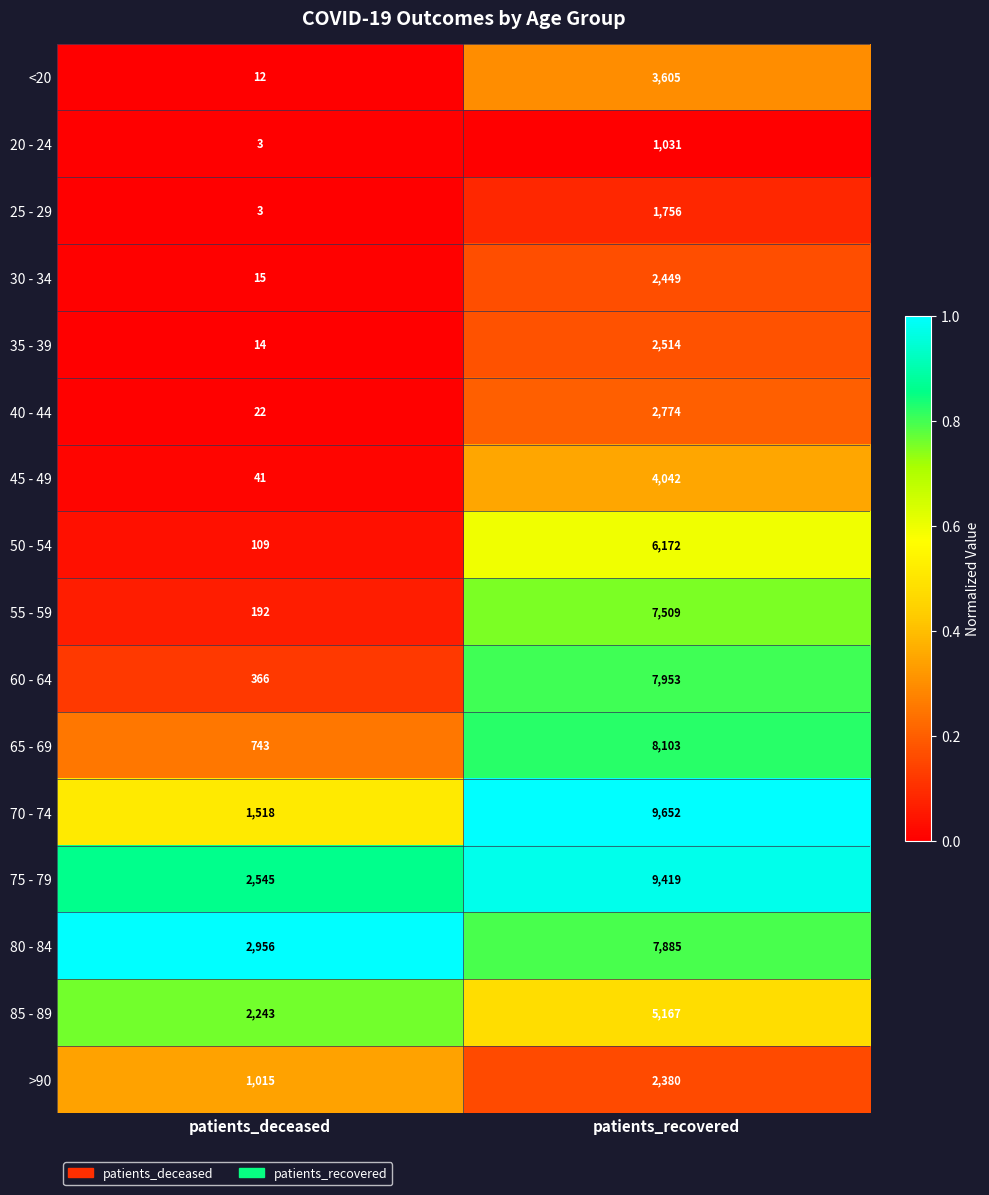

Rank the categories by 40 - 44 value from lowest to highest.

patients_deceased, patients_recovered